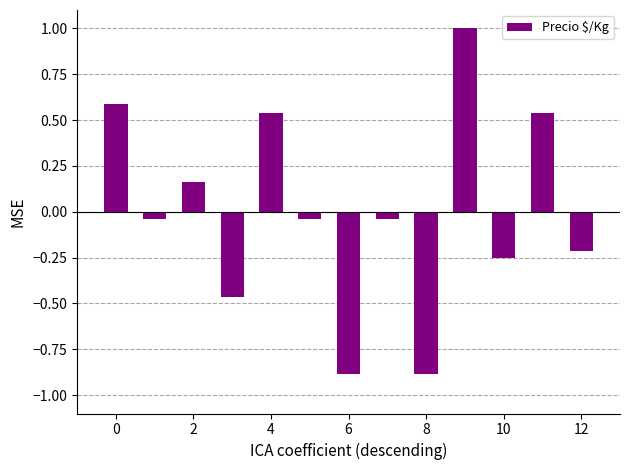

What is the maximum value shown in the chart?

1.0